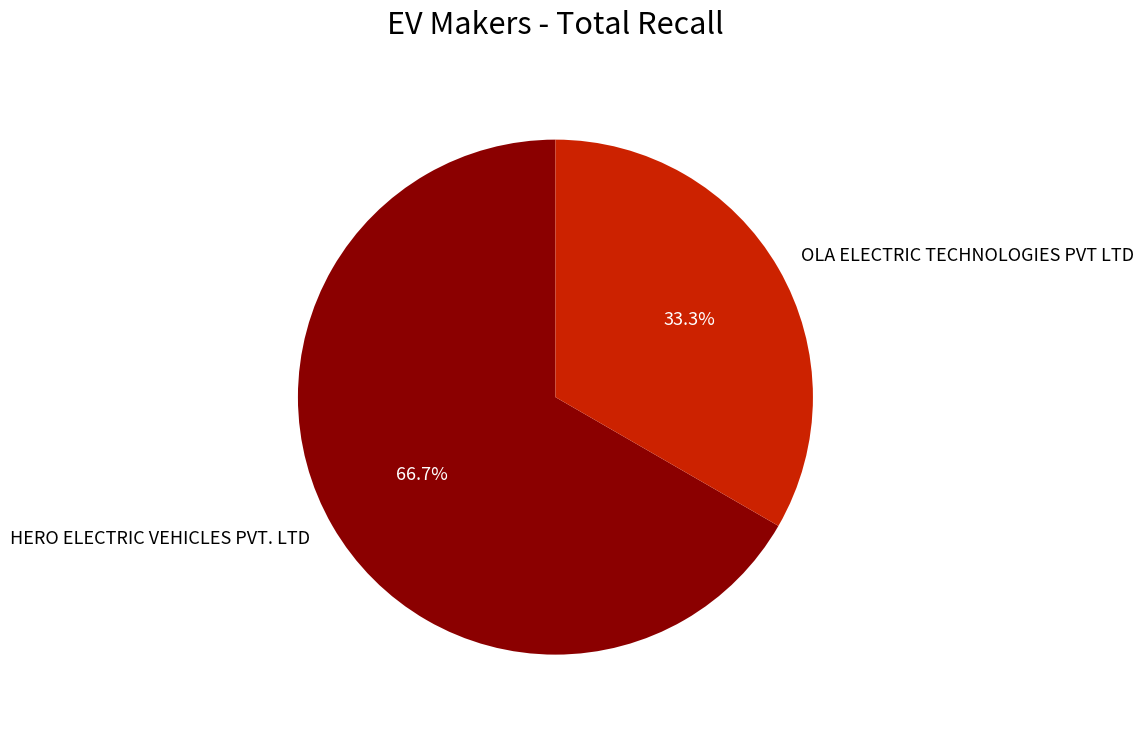

Is it true that HERO ELECTRIC VEHICLES PVT. LTD is 76% of the pie?

False